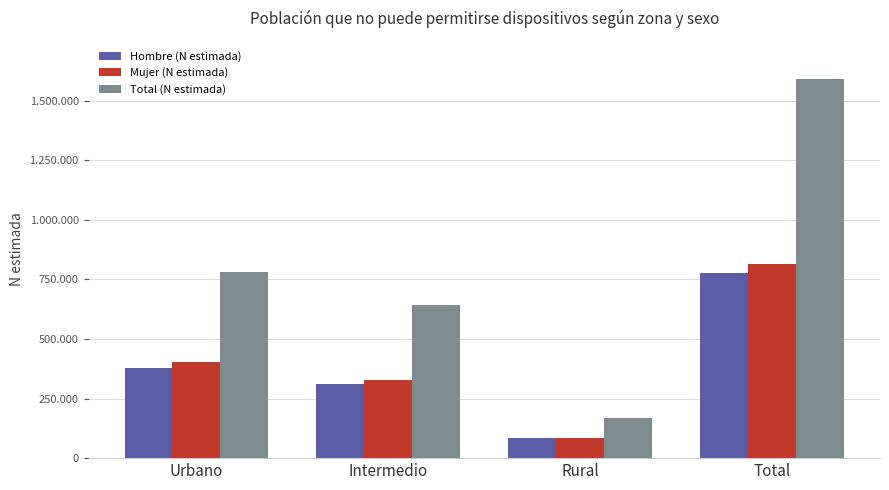

What position from the right is Intermedio?

3